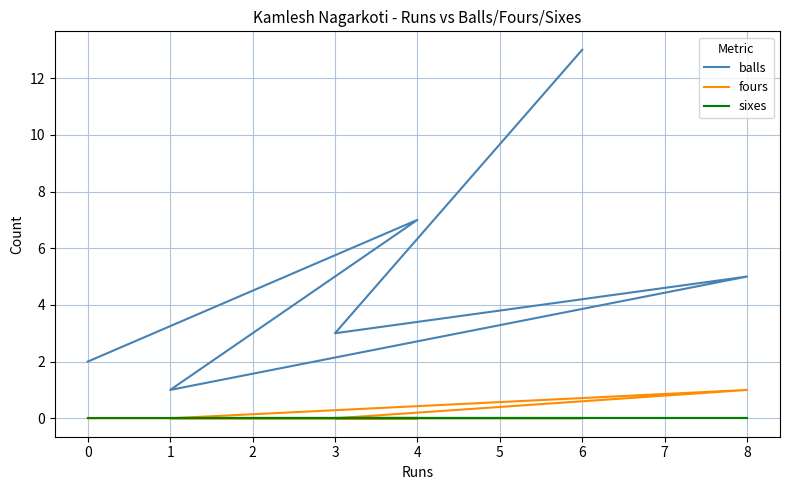

The value of fours at 1 is 0. True or false?

True